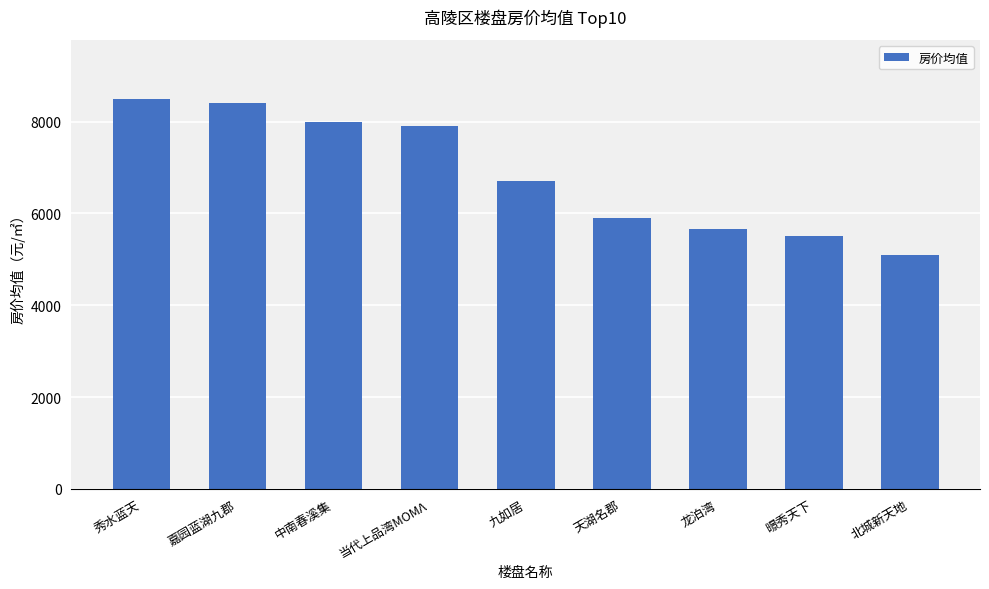

The chart shows a value of 9744 at 龙泊湾. True or false?

False